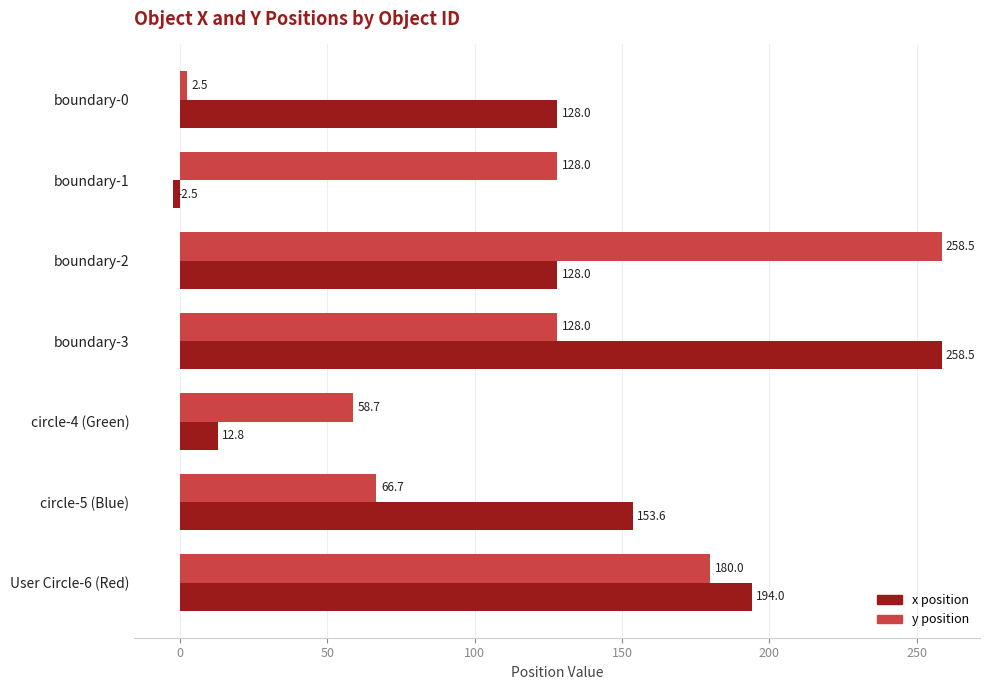

Rank the series by their average value, from highest to lowest.

x position, y position